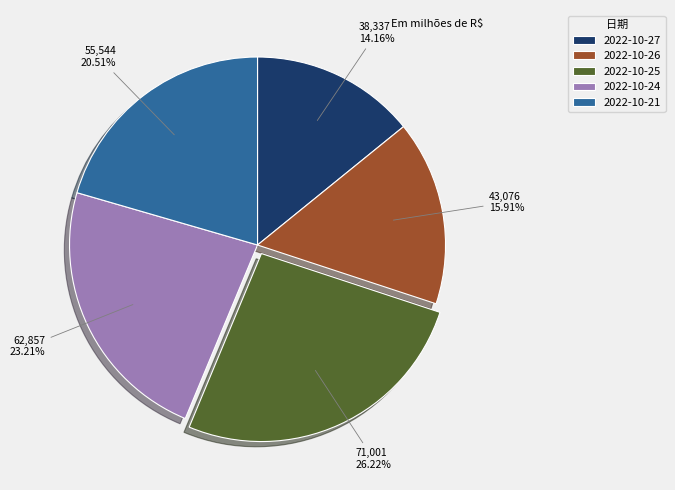

What percentage is NOT represented by 2022-10-24?

76.8%